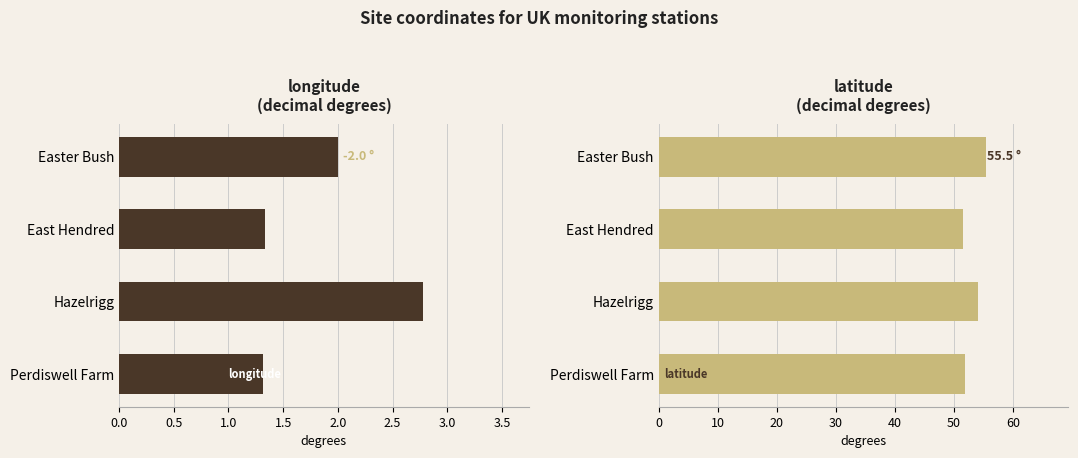

Reading left to right, what are all the values shown in this chart?

longitude: 0.0=2.0	0.5=1.3	1.0=2.8	1.5=1.3
latitude: 0.0=55.5	0.5=51.6	1.0=54.0	1.5=51.8